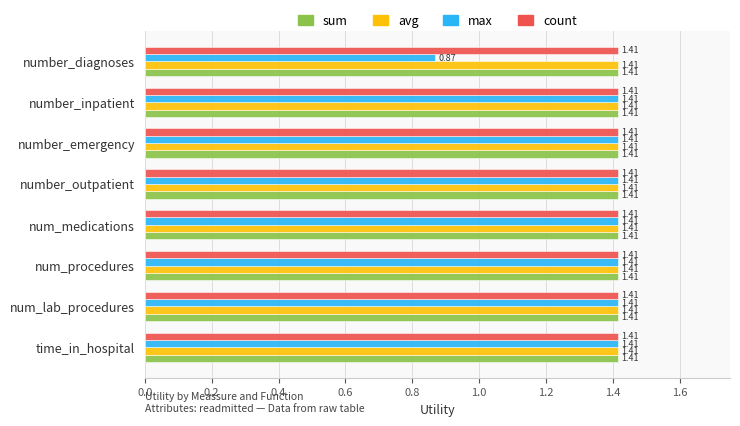

At how many categories does at least one series exceed 1?

8